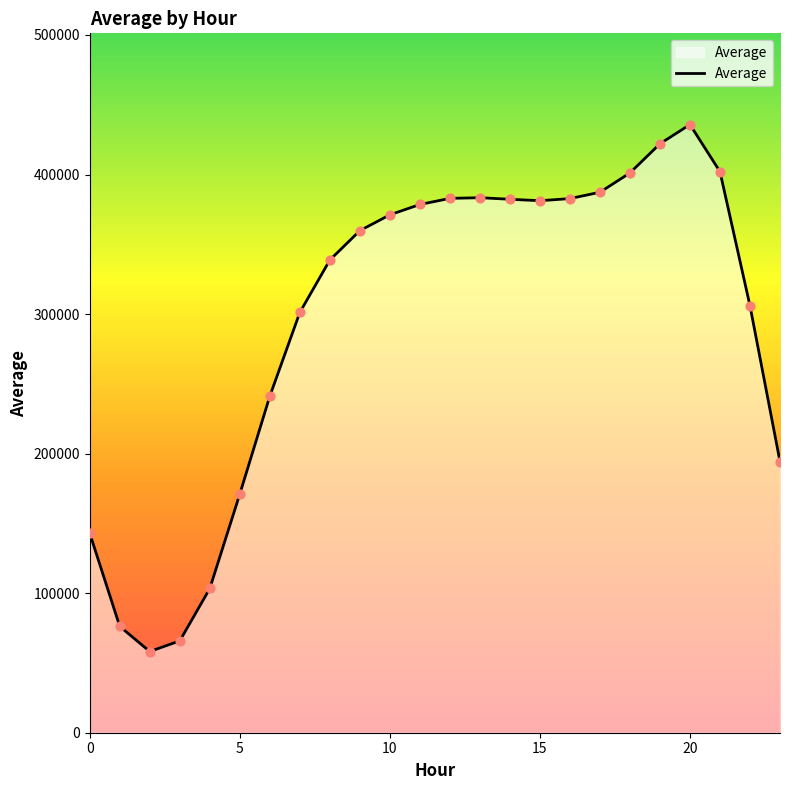

What is the greatest value displayed?

435790